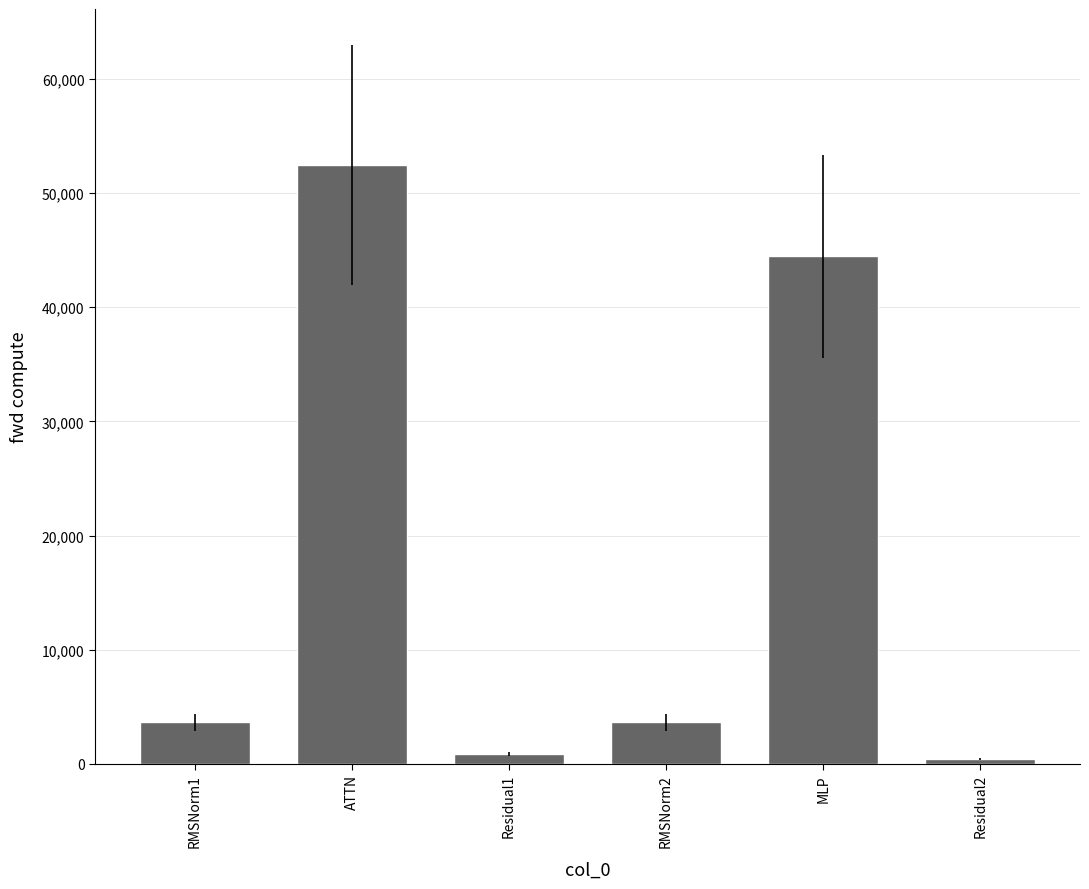

What is the greatest value displayed?

52481.2